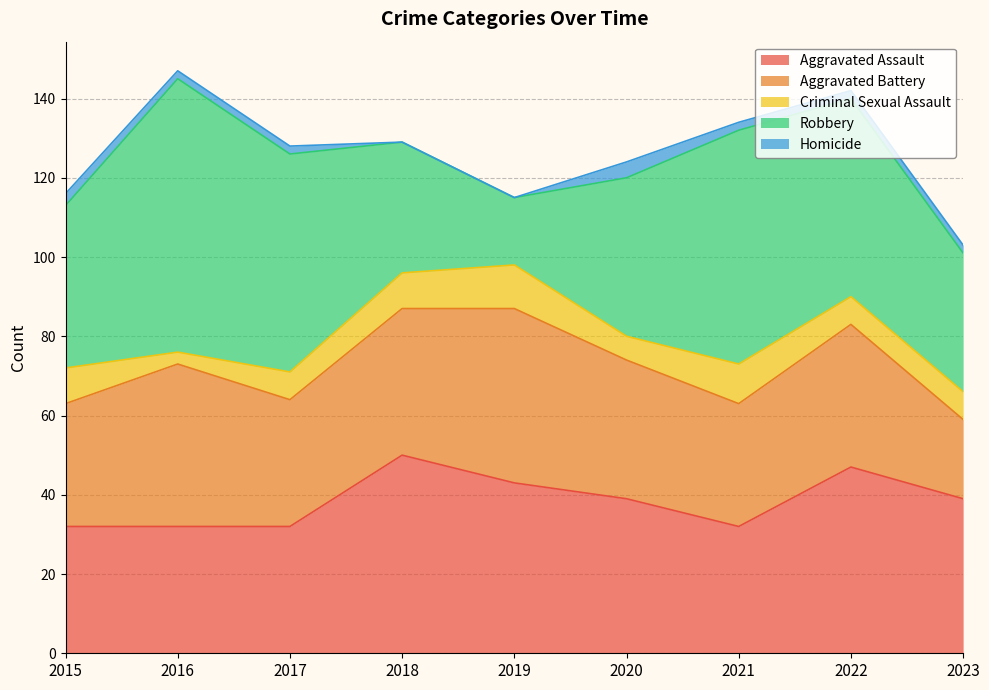

The value of Homicide at 2015 is 5. True or false?

False